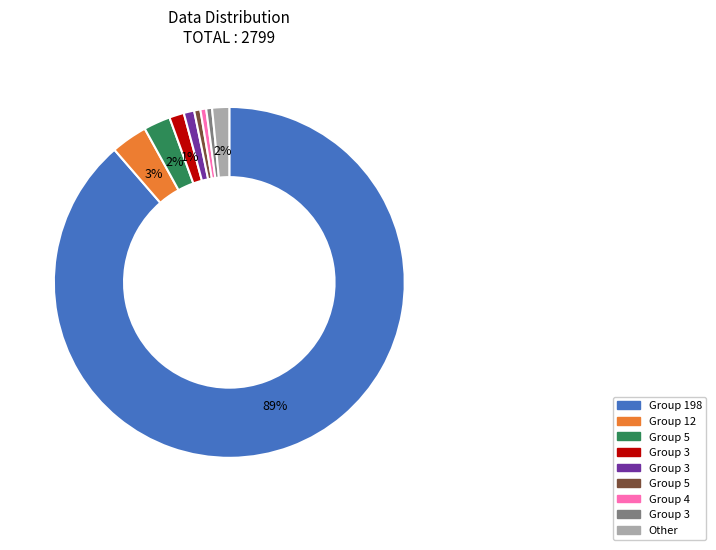

Does any single category account for the majority?

Yes